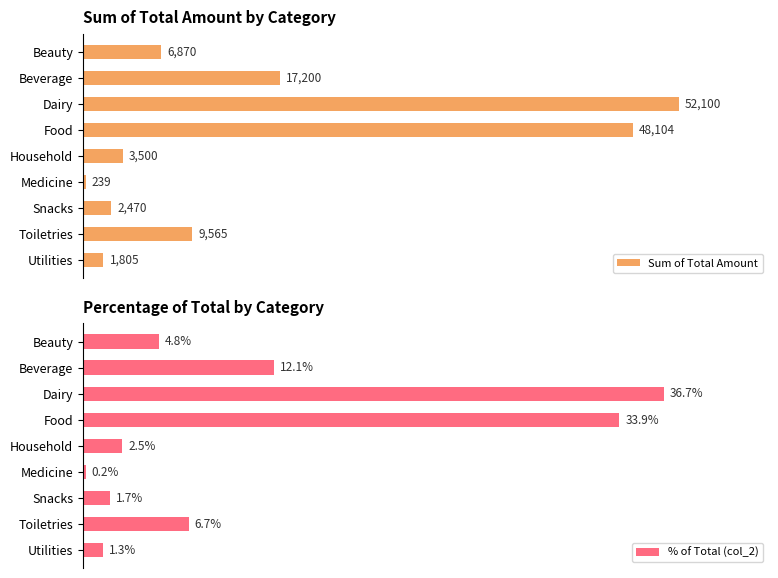

What is the average value of the Sum of Total Amount series?

15761.5